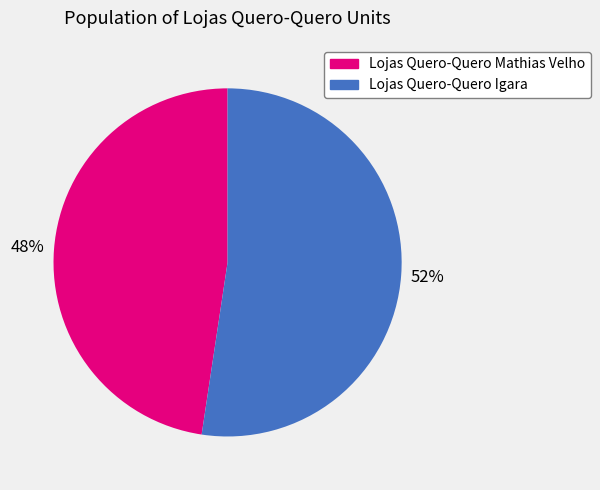

To the nearest percent, what percentage of the pie is Lojas Quero-Quero Igara?

52%